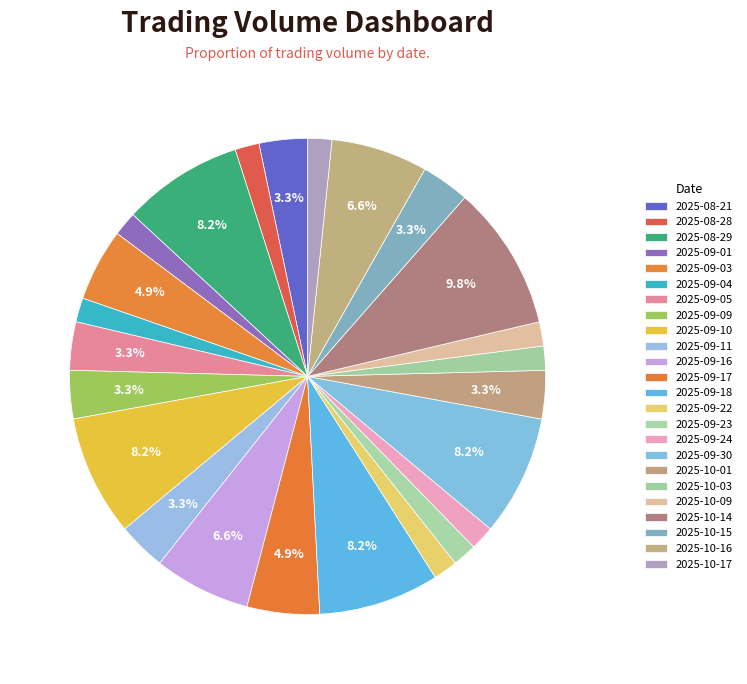

How many segments does this pie chart have?

24